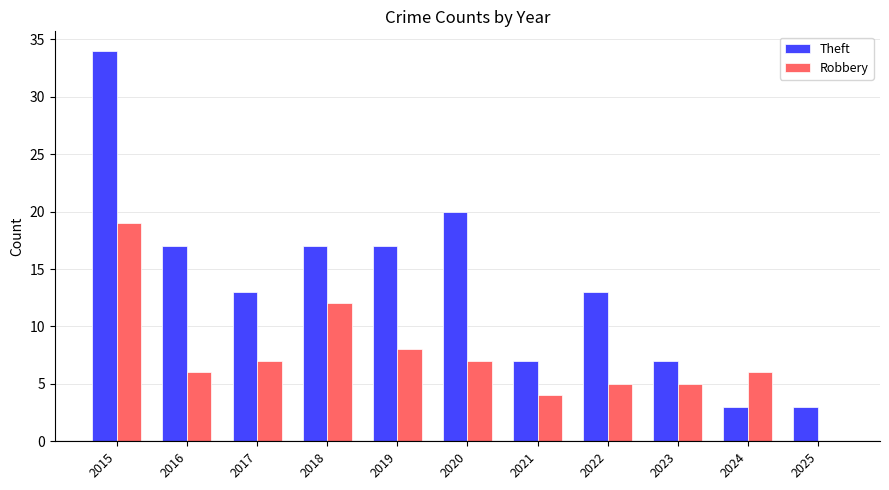

What is the sum of the Theft values at 2017 and 2018?

30